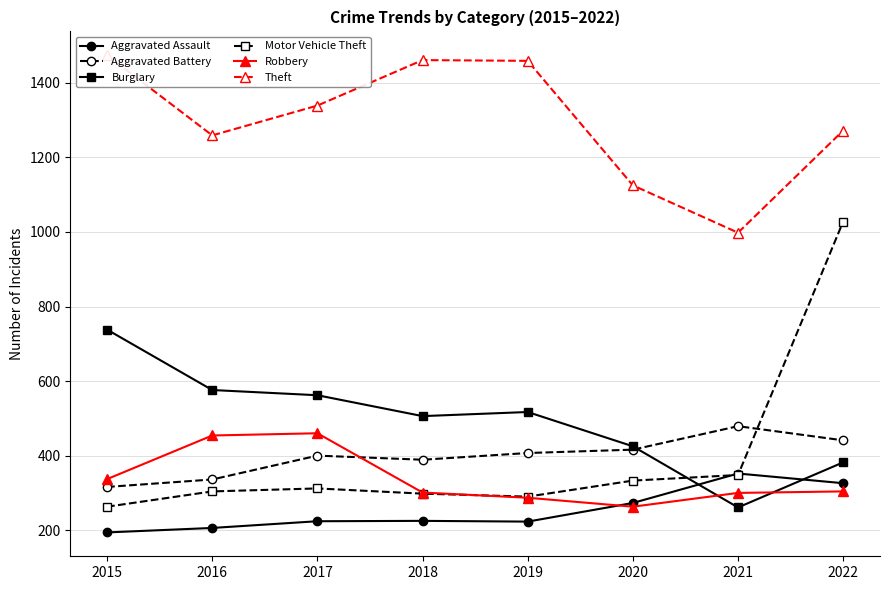

Reading right to left, list all the values displayed in this chart.

Aggravated Assault: 2022=326	2021=352	2020=273	2019=223	2018=225	2017=224	2016=206	2015=194
Aggravated Battery: 2022=441	2021=479	2020=416	2019=407	2018=389	2017=400	2016=336	2015=316
Burglary: 2022=382	2021=261	2020=425	2019=517	2018=506	2017=562	2016=576	2015=738
Motor Vehicle Theft: 2022=1028	2021=348	2020=333	2019=290	2018=298	2017=312	2016=304	2015=263
Robbery: 2022=304	2021=300	2020=263	2019=287	2018=301	2017=460	2016=454	2015=337
Theft: 2022=1272	2021=998	2020=1125	2019=1459	2018=1461	2017=1339	2016=1259	2015=1474